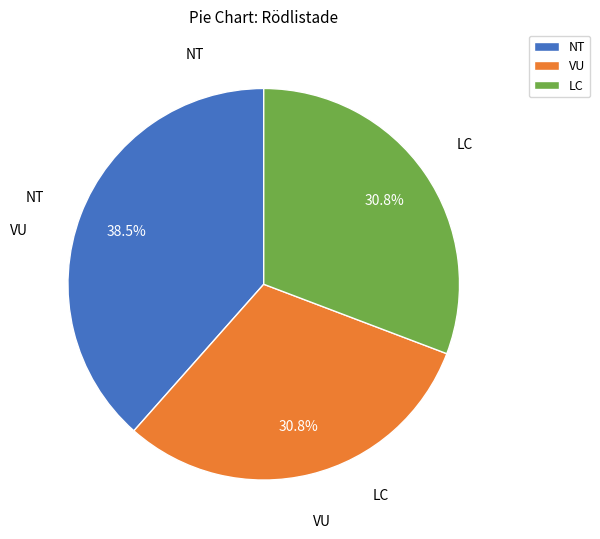

How many slices are in this pie chart?

3